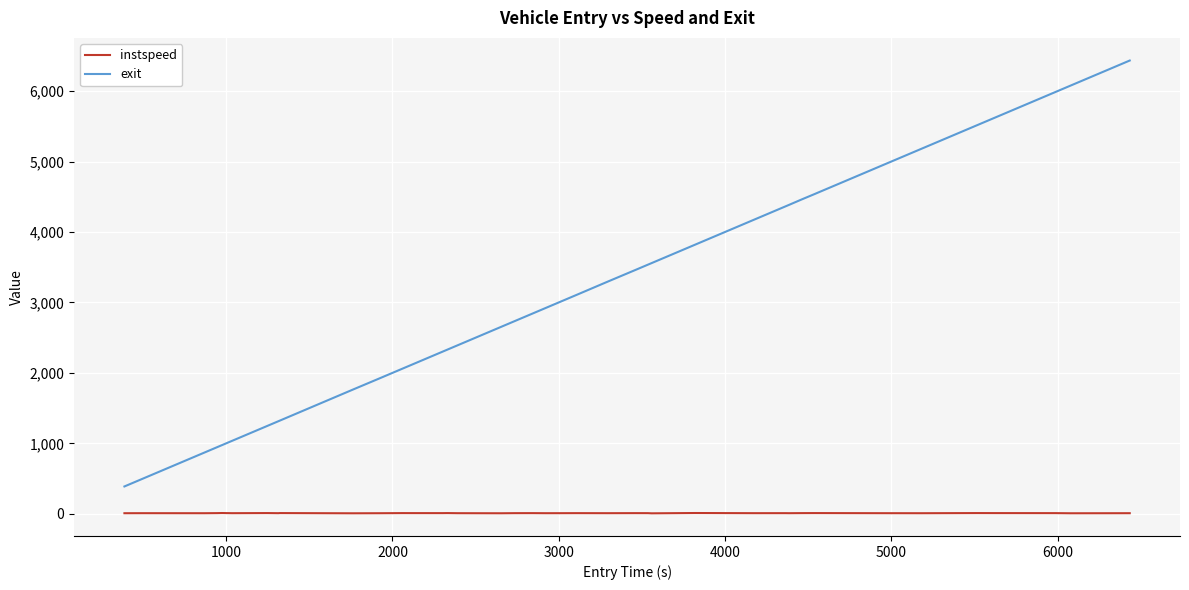

Rank the series by their average value, from lowest to highest.

instspeed, exit